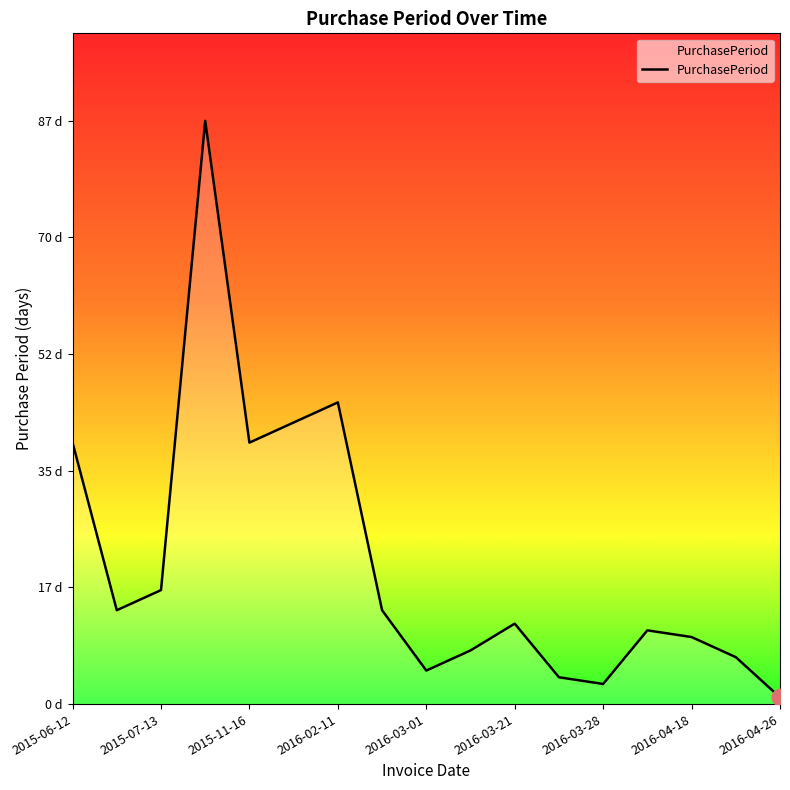

Is this an area chart (filled region under the line)?

Yes